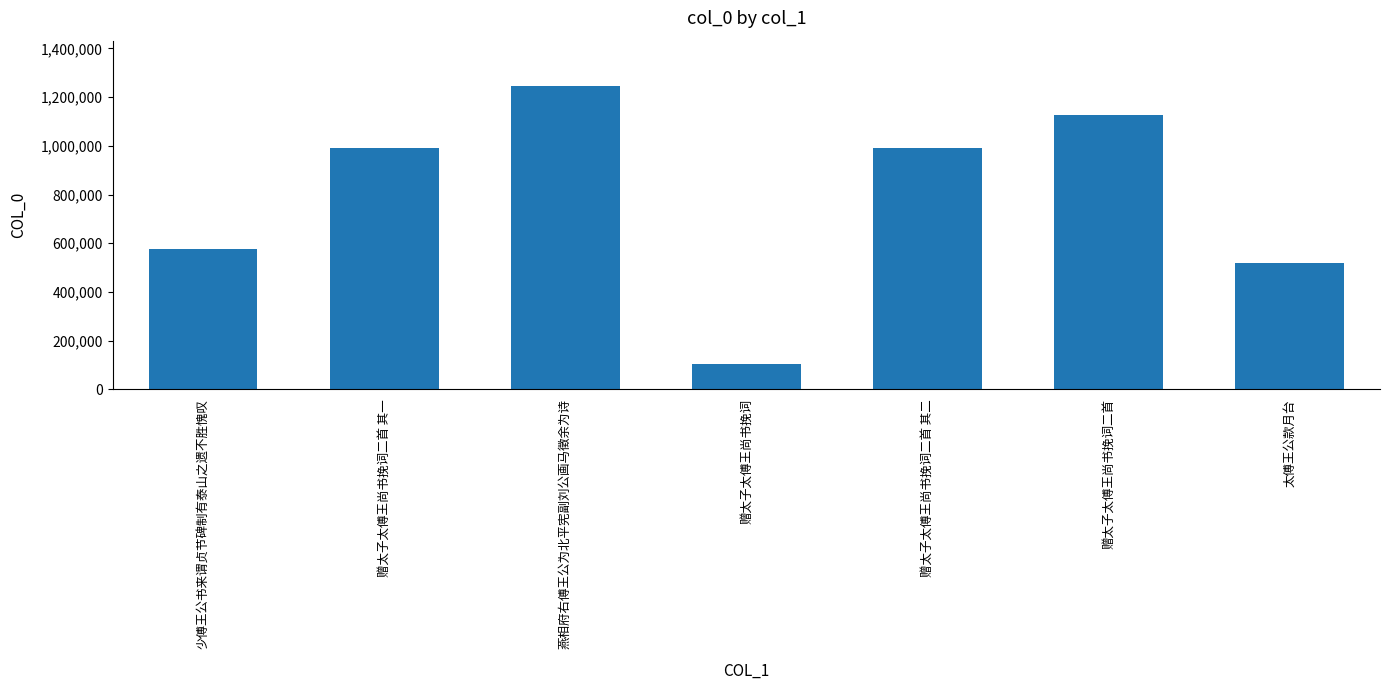

What is the label of the 4th bar from the left?

赠太子太傅王尚书挽词